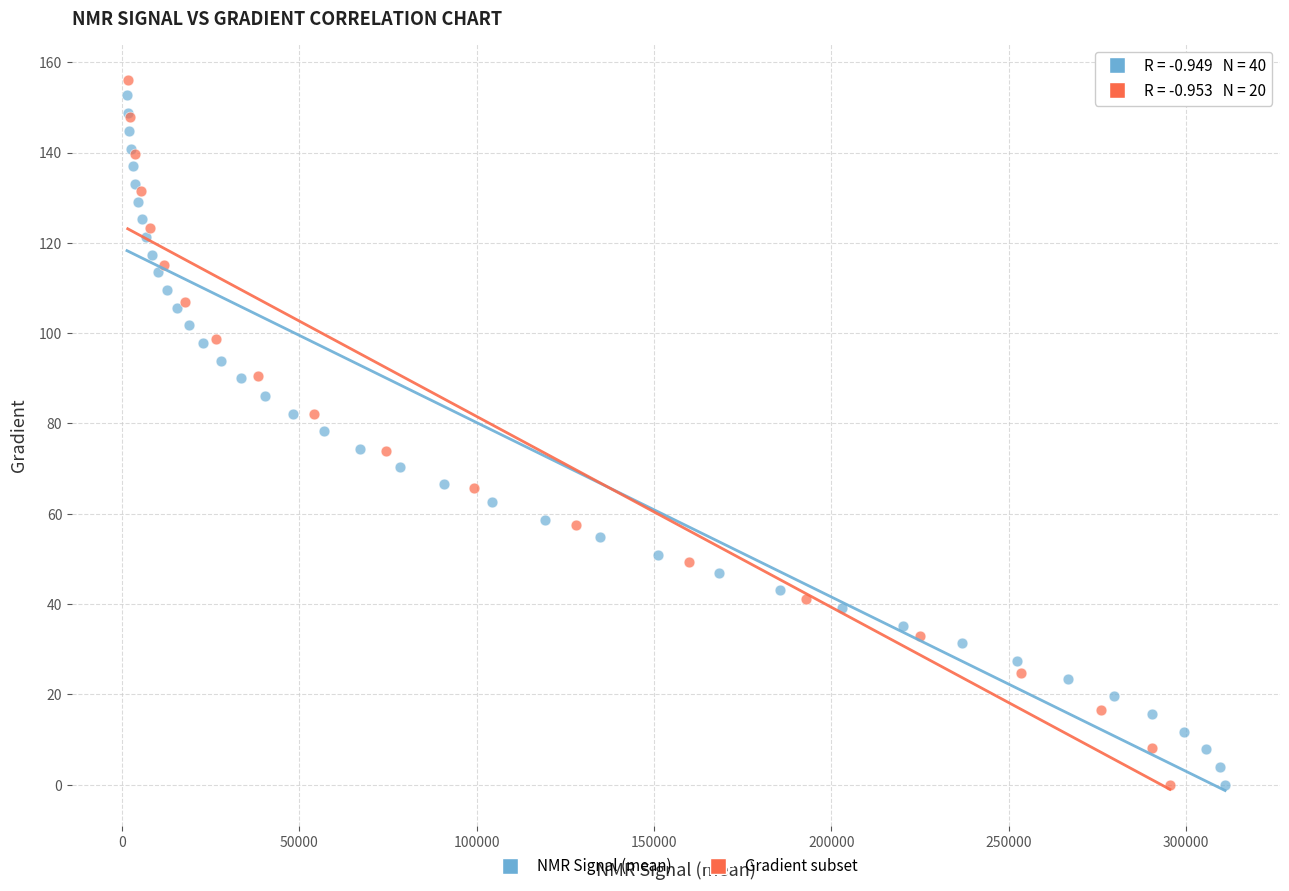

What are all the series names shown in the legend?

NMR Signal (mean), Gradient subset